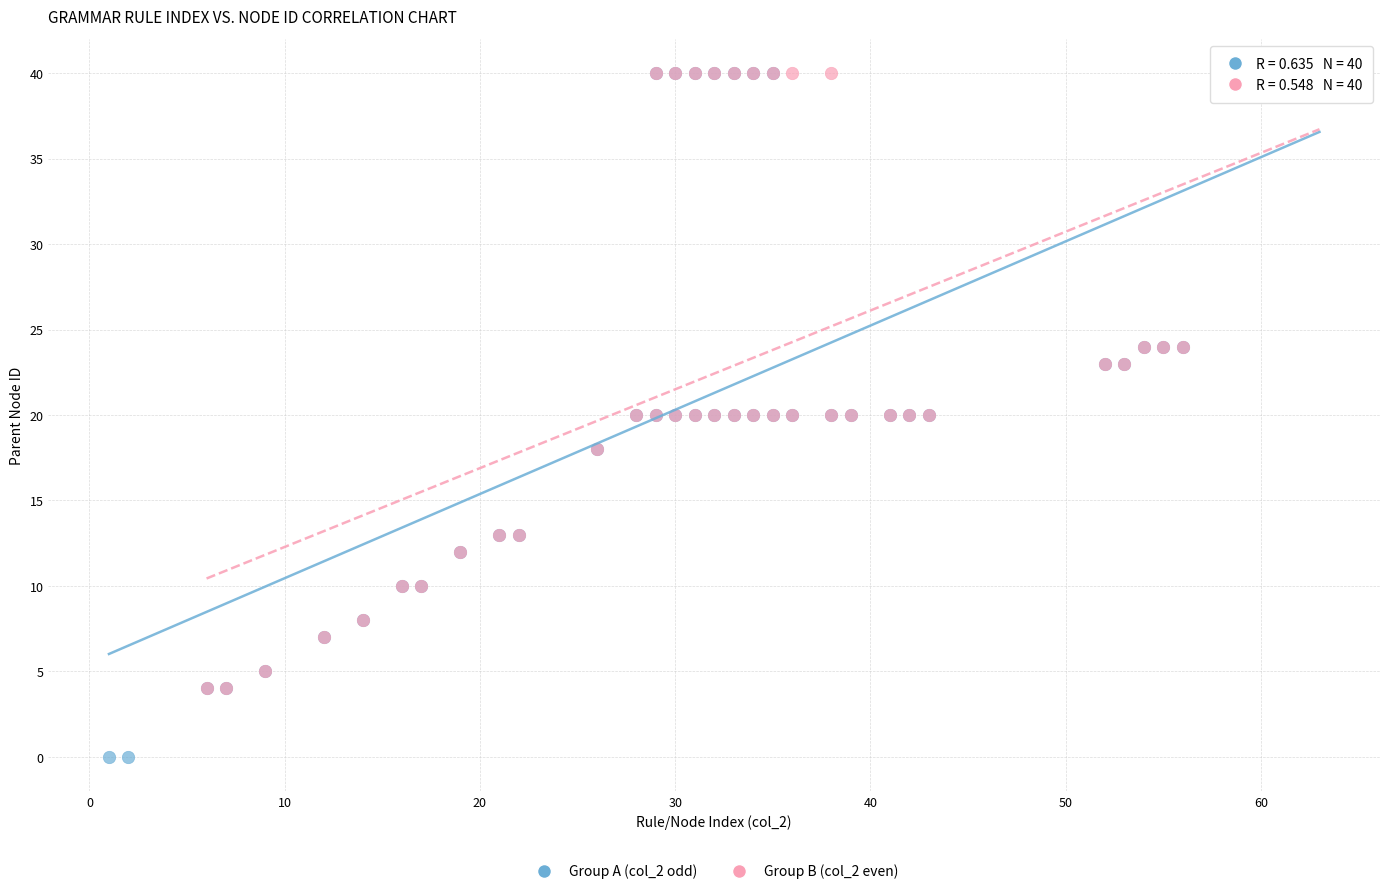

Which series contains the lowest Y value?

Group A (col_2 odd)